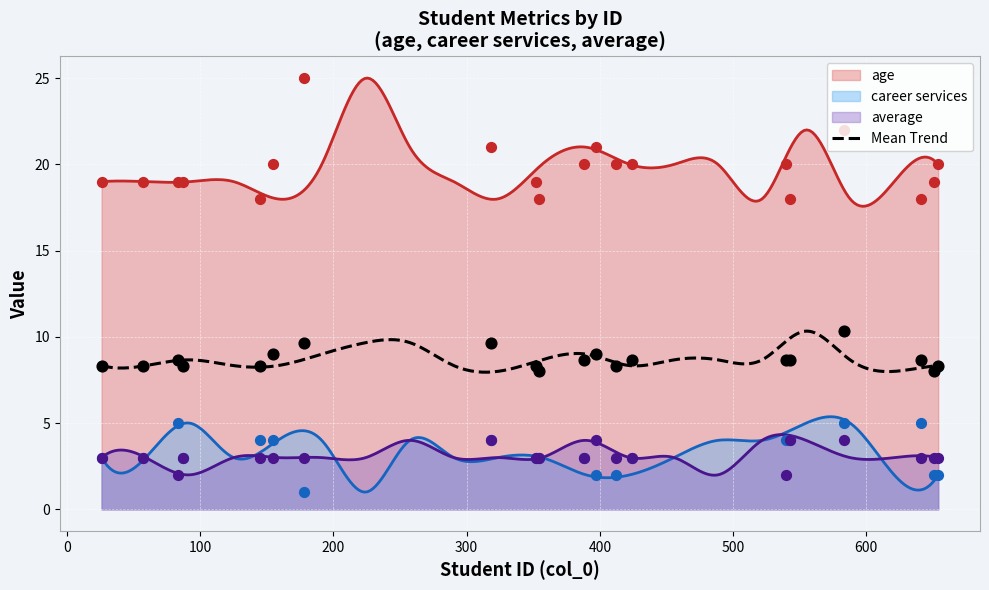

Which series contains the highest Y value?

age